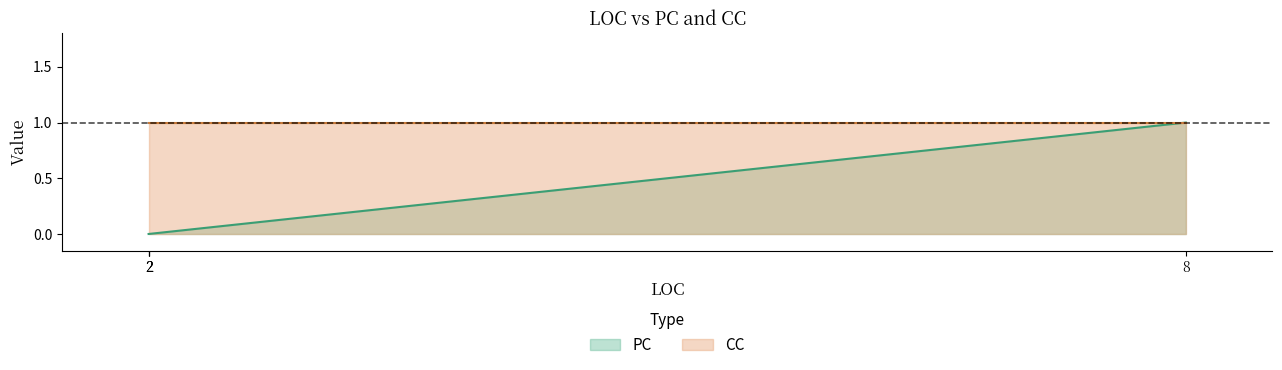

Between 8 and 2, which is larger?

8